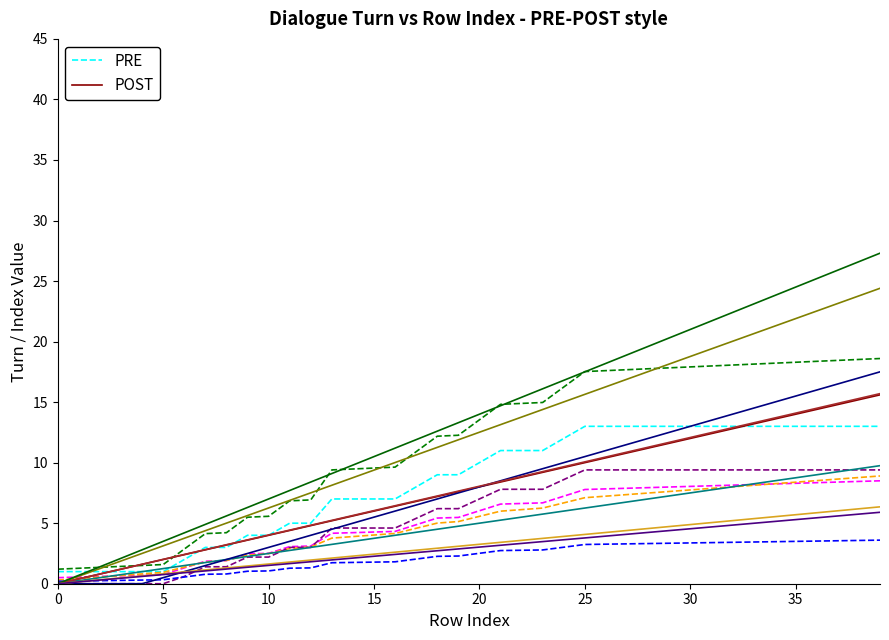

Reading left to right, transcribe all the data shown in this chart.

PRE: 1.0	1.0	1.0	1.0	1.0	1.0	2.0	3.0	3.0	4.0	4.0	5.0	5.0	7.0	7.0	7.0	7.0	8.0	9.0	9.0	10.0	11.0	11.0	11.0	12.0	13.0	13.0	13.0	13.0	13.0	13.0	13.0	13.0	13.0	13.0	13.0	13.0	13.0	13.0	13.0
POST: 0.0	0.4	0.8	1.2	1.6	2.0	2.4	2.8	3.2	3.6	4.0	4.4	4.8	5.2	5.6	6.0	6.4	6.8	7.2	7.6	8.0	8.4	8.8	9.2	9.6	10.0	10.4	10.8	11.2	11.6	12.0	12.4	12.8	13.2	13.6	14.0	14.4	14.8	15.2	15.6